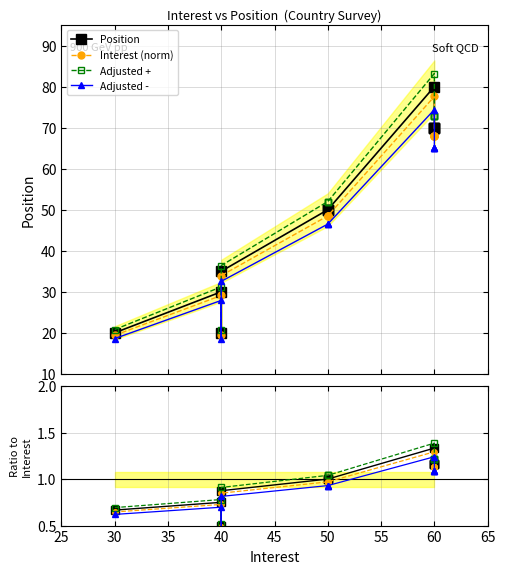

Is it true that Interest (norm) equals 90.0 at 60?

False